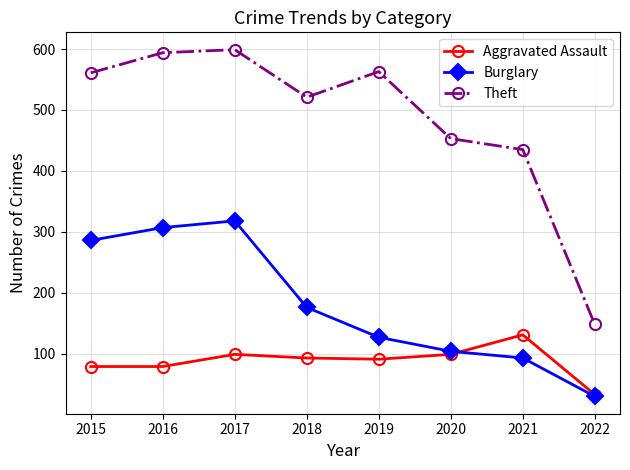

What is the value of the Burglary point at the 6th from the left?

104